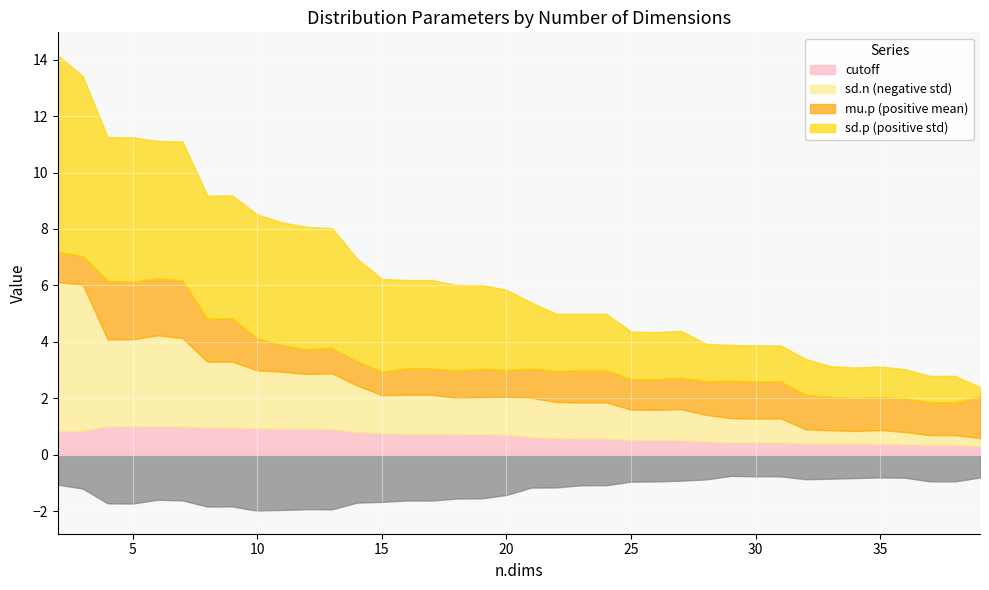

Which series has the largest total across all categories?

sd.p